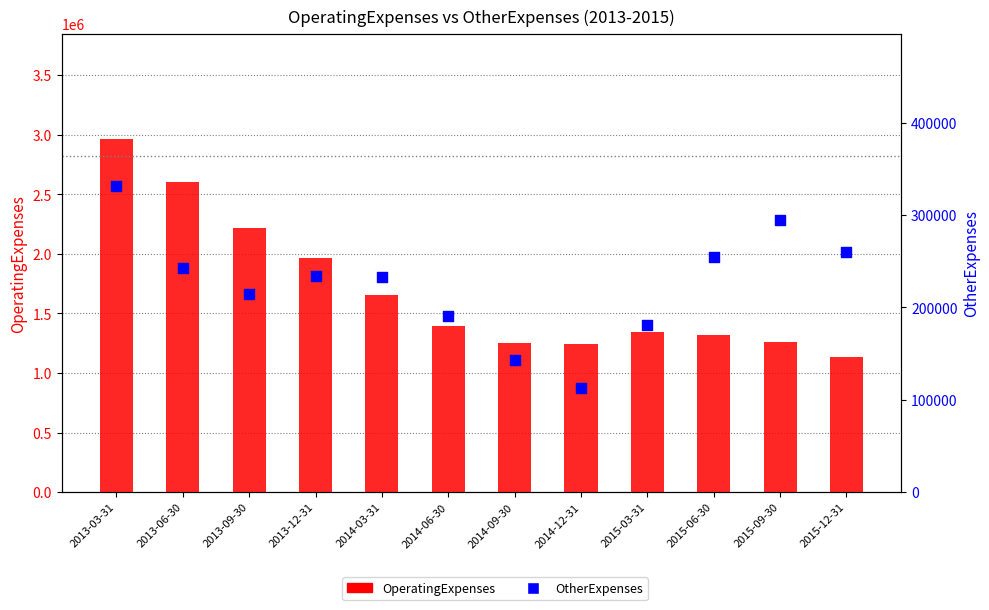

At how many categories does at least one series exceed 2392171?

2